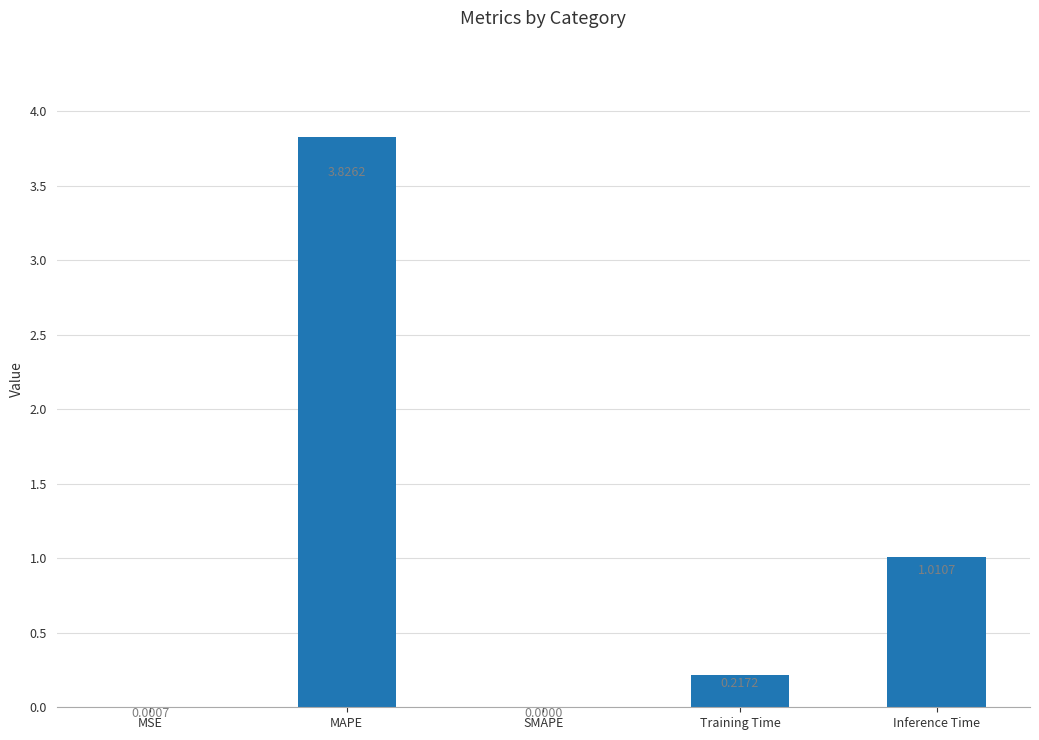

Approximately how many times larger is the value at Inference Time compared to MAPE?

0.3